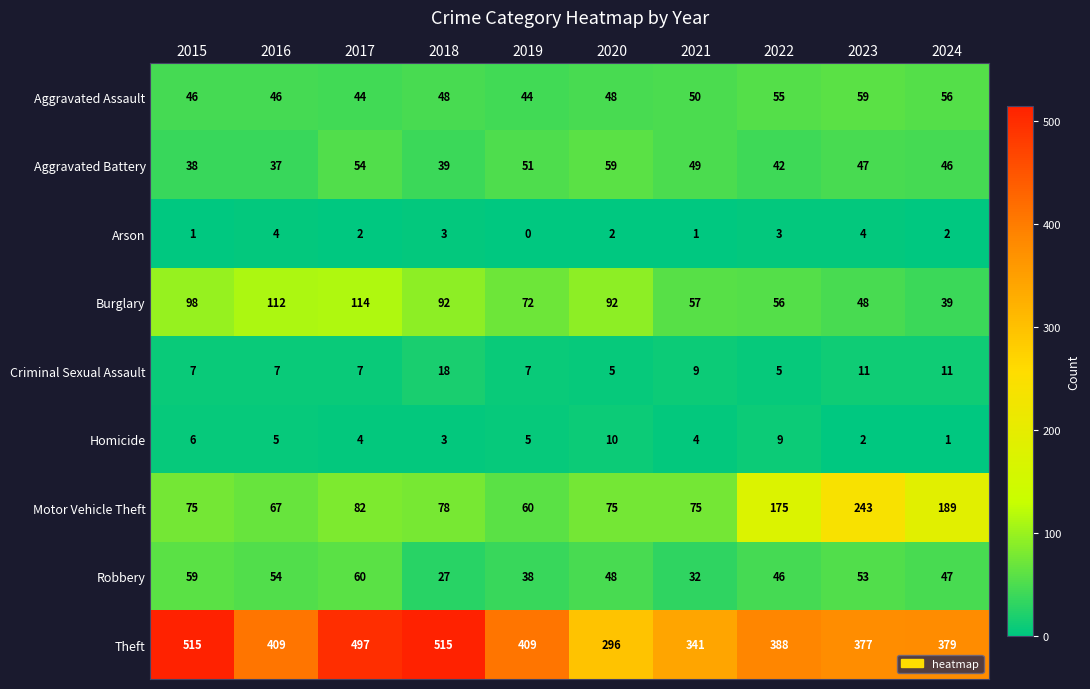

At how many categories does at least one series exceed 340?

9